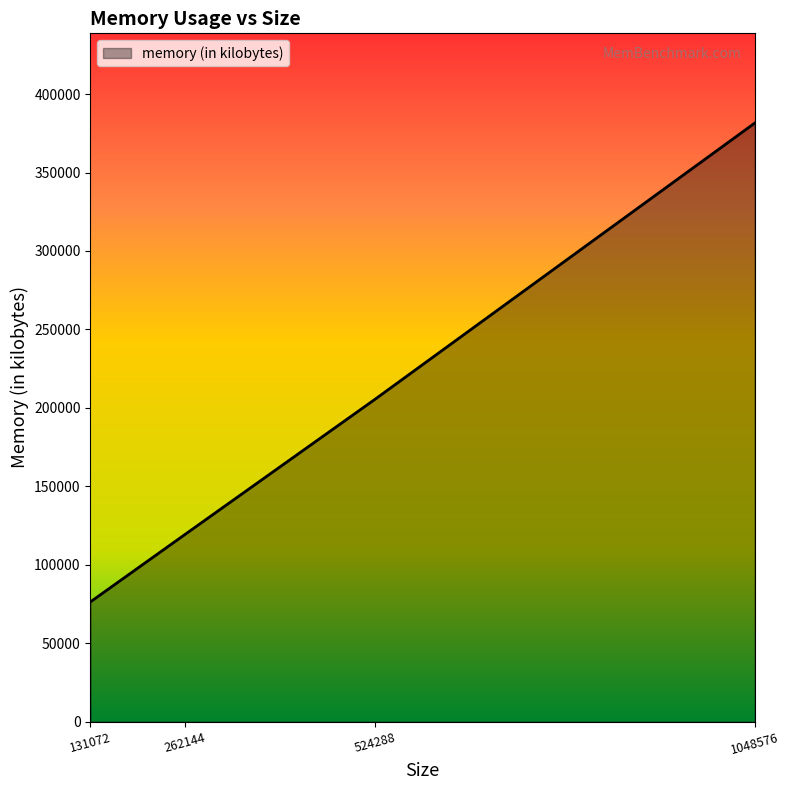

Which has a higher value, 1048576 or 131072?

1048576